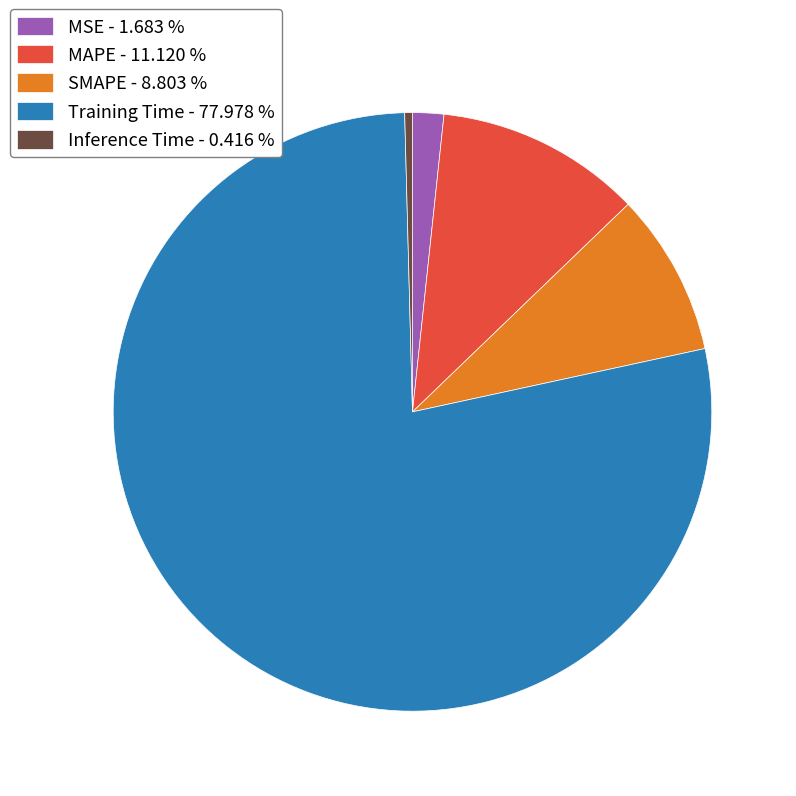

Which has a higher value, MSE or SMAPE?

SMAPE